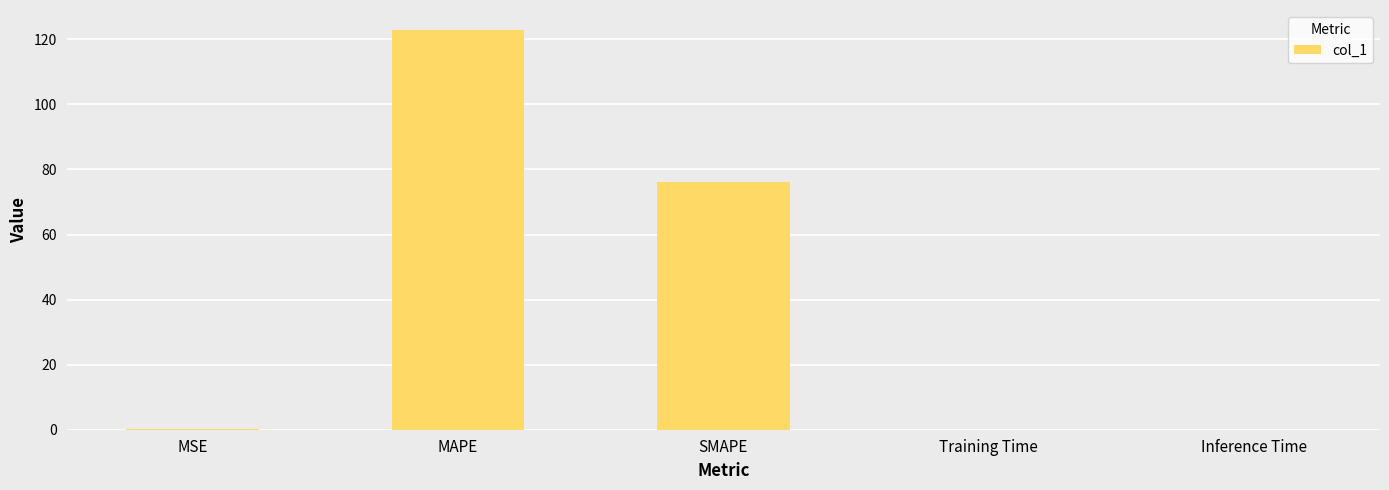

What is the sum of the values at SMAPE and Inference Time?

76.1